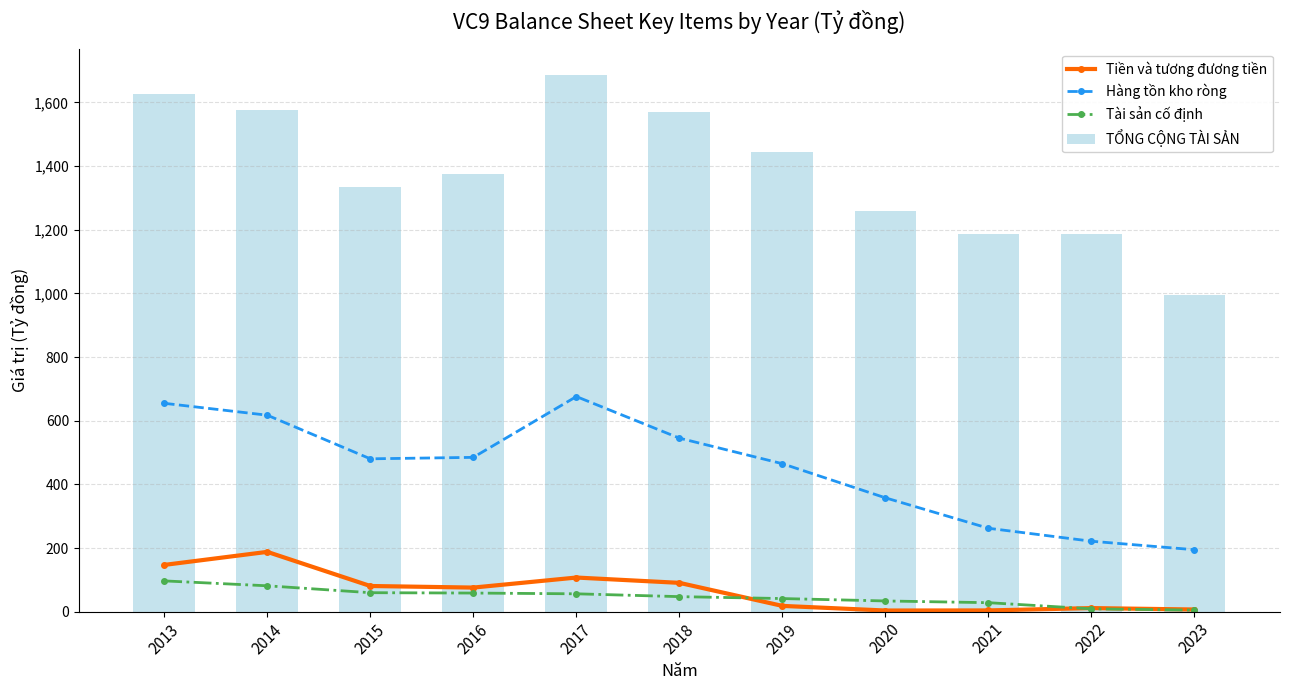

Reading left to right, what are all the values shown in this chart?

Tiền và tương đương tiền: 146.9	187.9	80.6	75.7	107.2	90.5	18.1	3.6	3.9	11.2	6.8
Hàng tồn kho ròng: 654.7	617.3	480.3	484.8	675.9	545.2	464.9	357.7	262.1	221.3	194.6
Tài sản cố định: 96.7	81.3	59.6	58.5	56.1	47.2	41.2	33.6	28.2	8.9	4.9
TỔNG CỘNG TÀI SẢN: 1625.7	1577.7	1335.5	1375.1	1685.0	1570.3	1443.2	1258.7	1187.9	1186.0	996.3